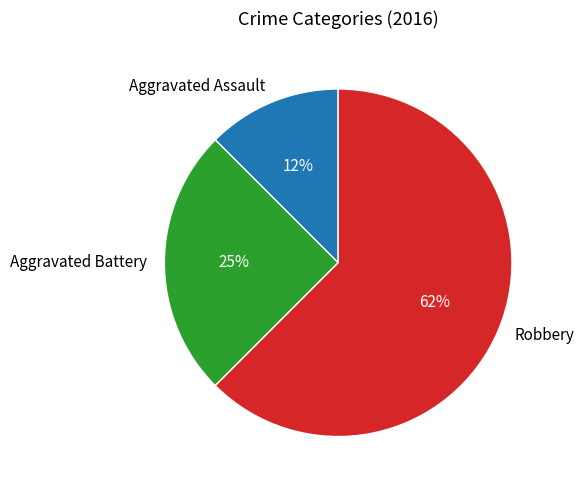

Does any single category account for the majority?

Yes